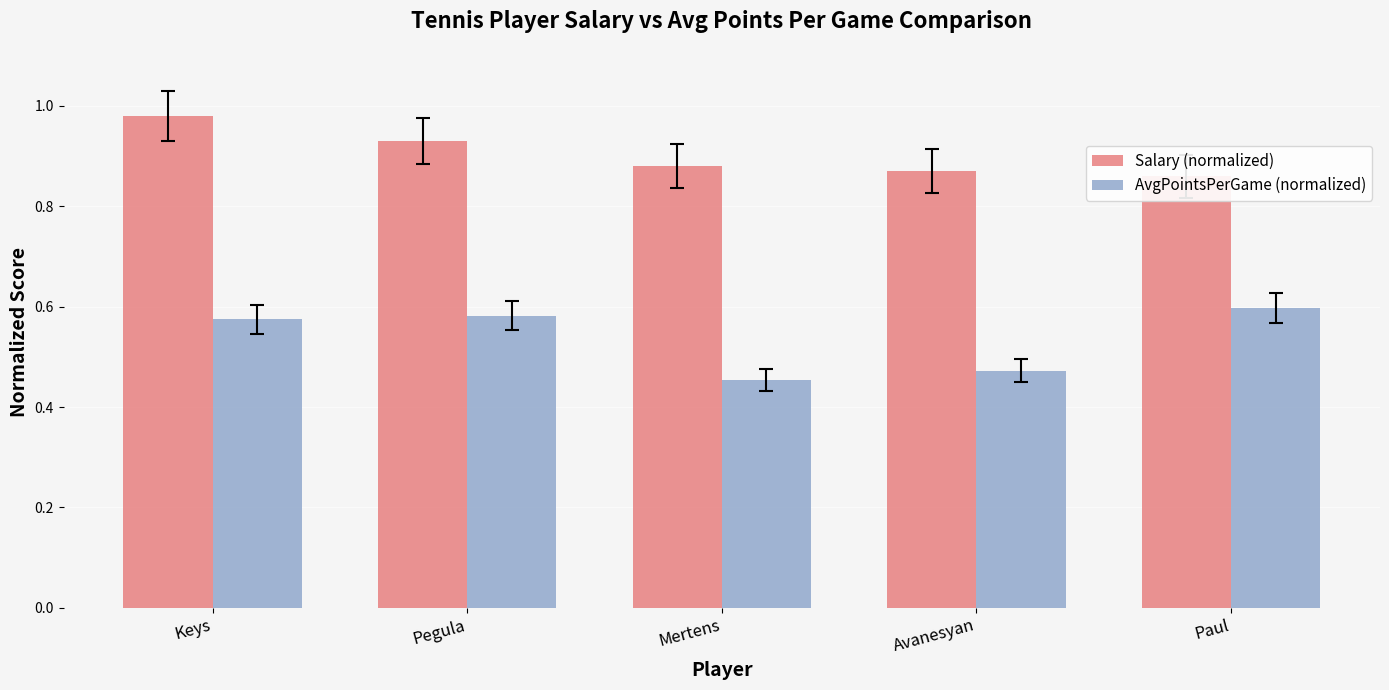

At Keys, list the series in order from smallest to largest.

AvgPointsPerGame (normalized), Salary (normalized)